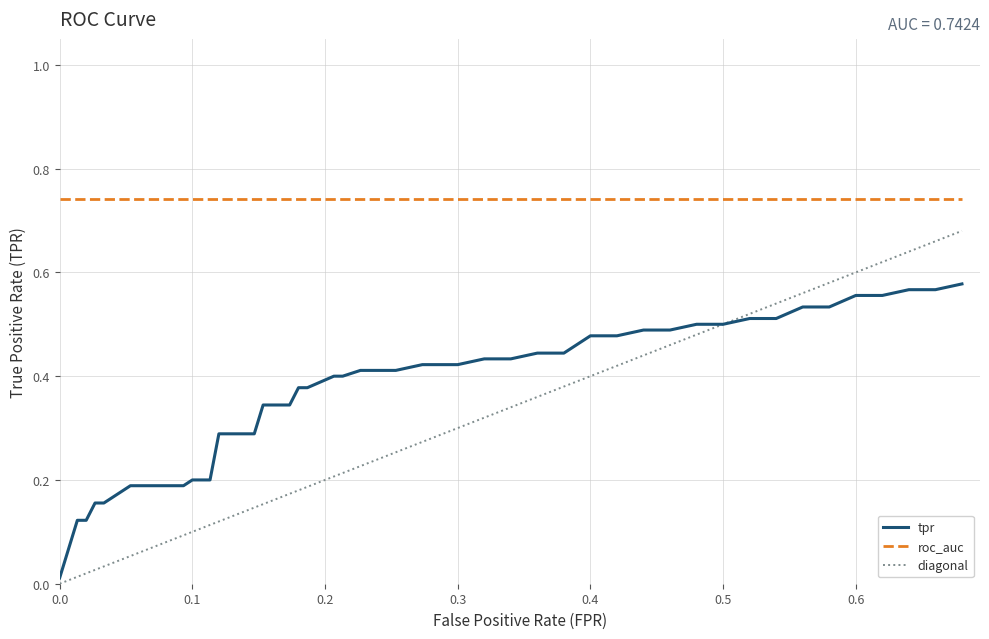

Which series has the largest total across all categories?

roc_auc